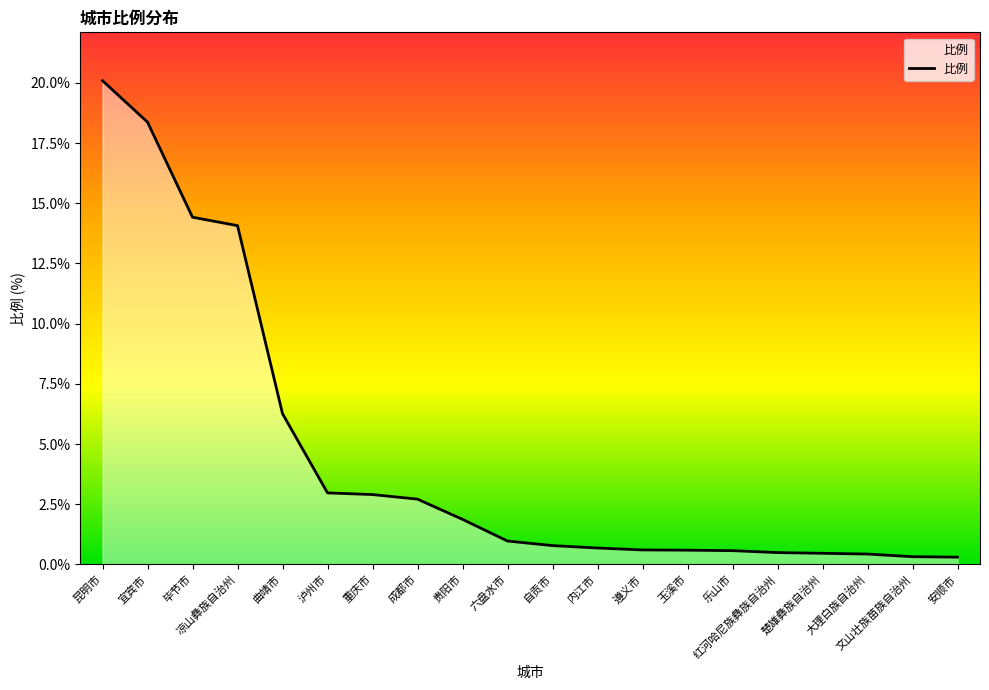

What is the smallest value displayed?

0.3